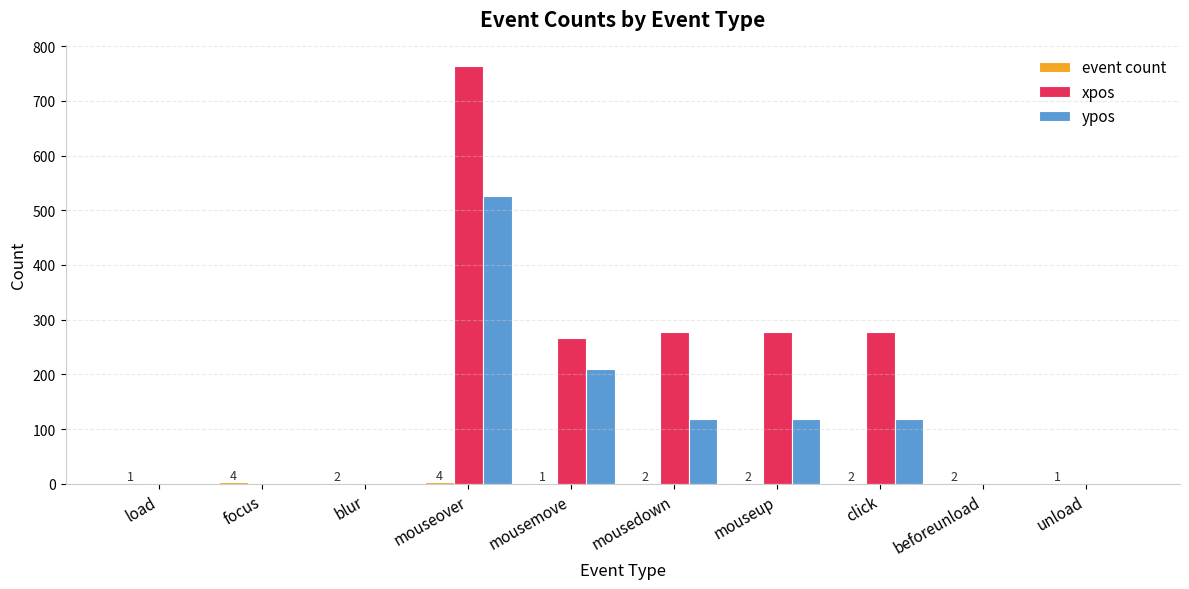

Count the number of data series in this chart.

3